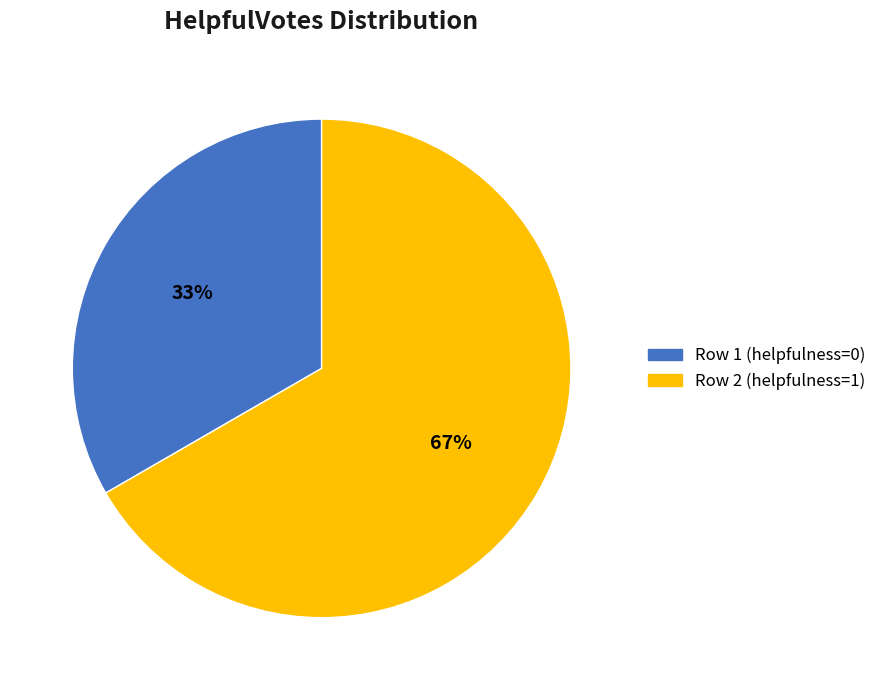

Between Row 1 (helpfulness=0) and Row 2 (helpfulness=1), which is larger?

Row 2 (helpfulness=1)